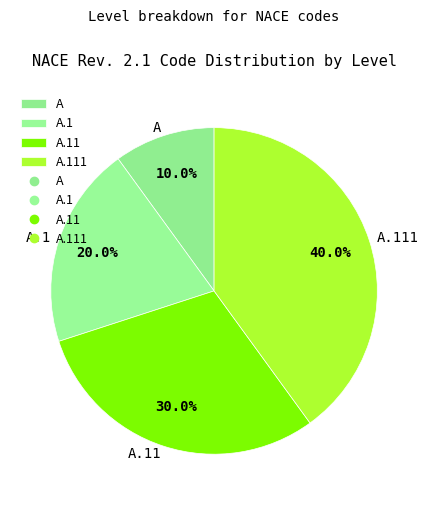

Rank the categories by value from lowest to highest.

A, A.1, A.11, A.111